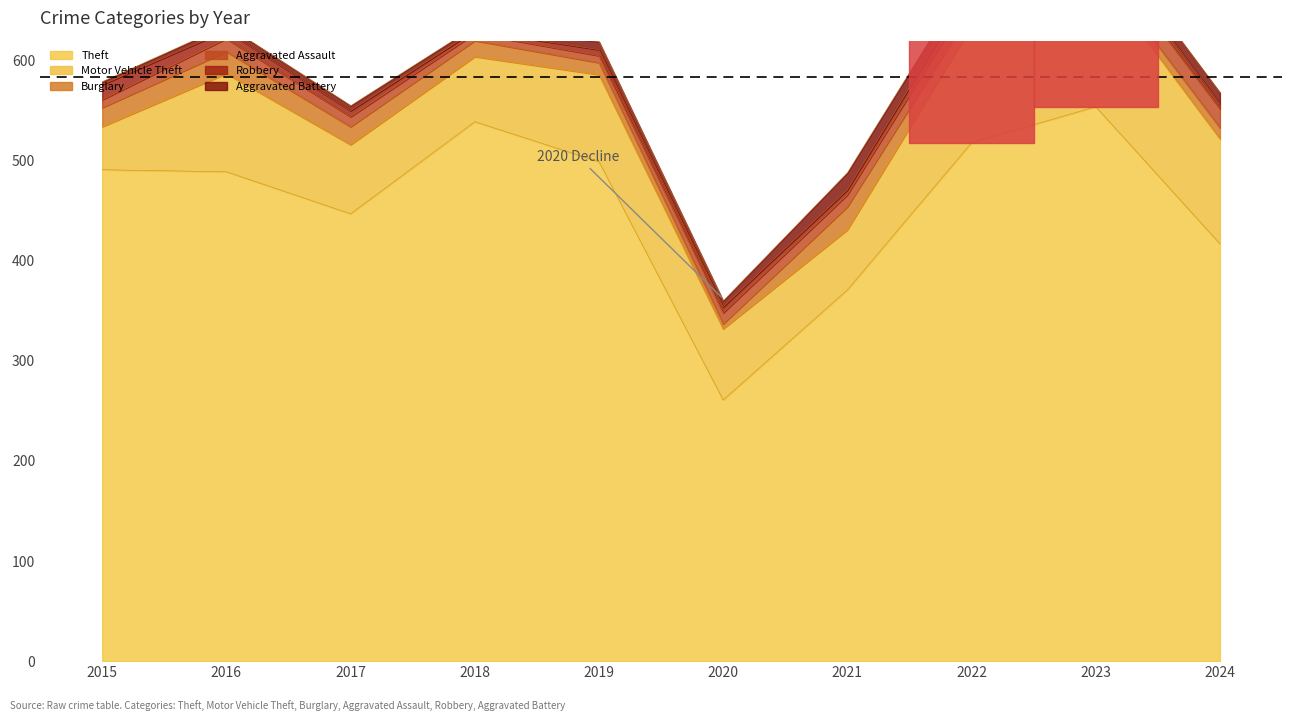

True or false: Aggravated Battery has a value of 5 at 2016.

True